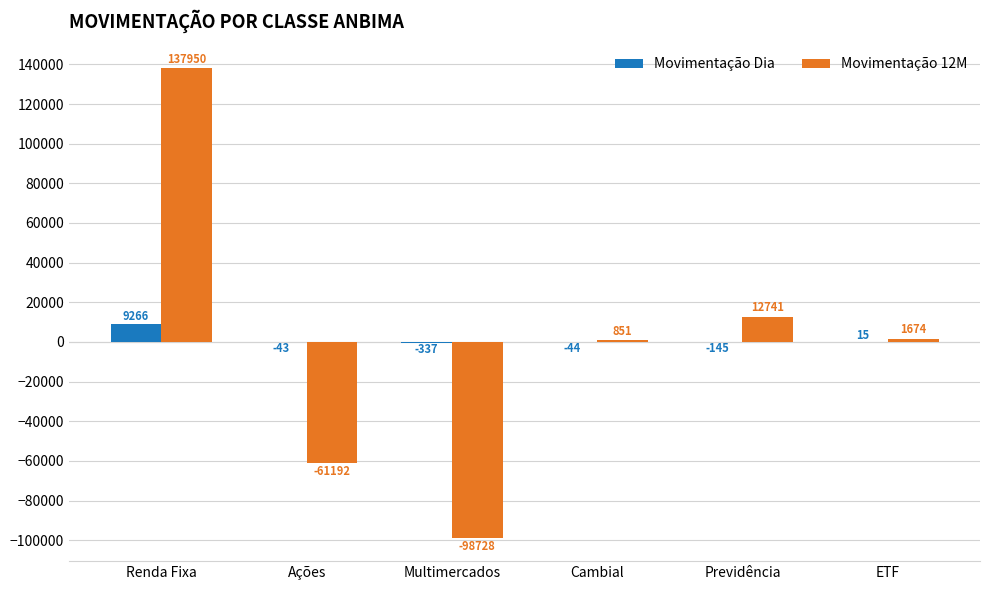

Between Multimercados and ETF, which series saw the biggest shift?

Movimentação 12M